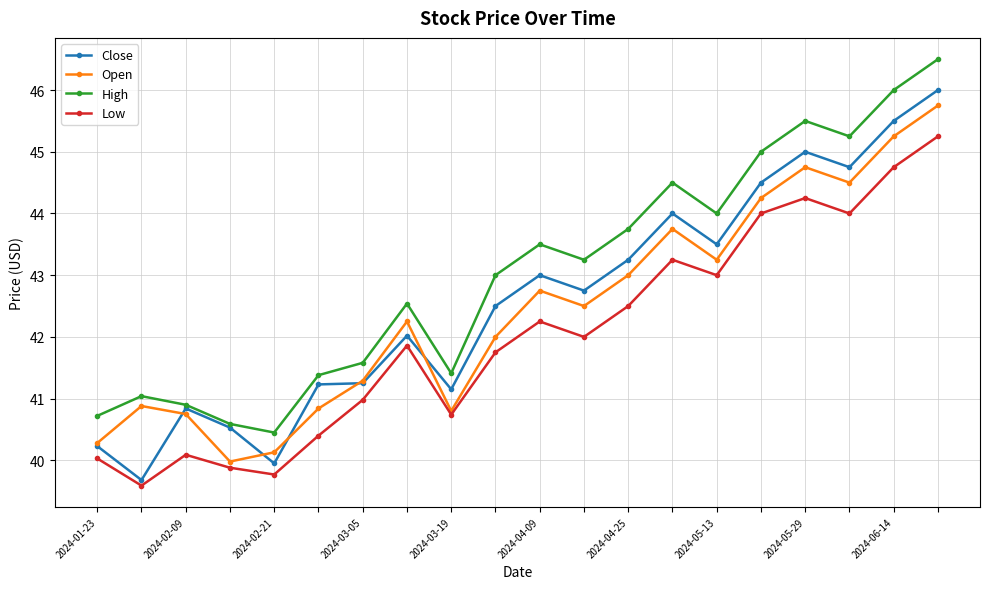

Which series has the largest total across all categories?

High